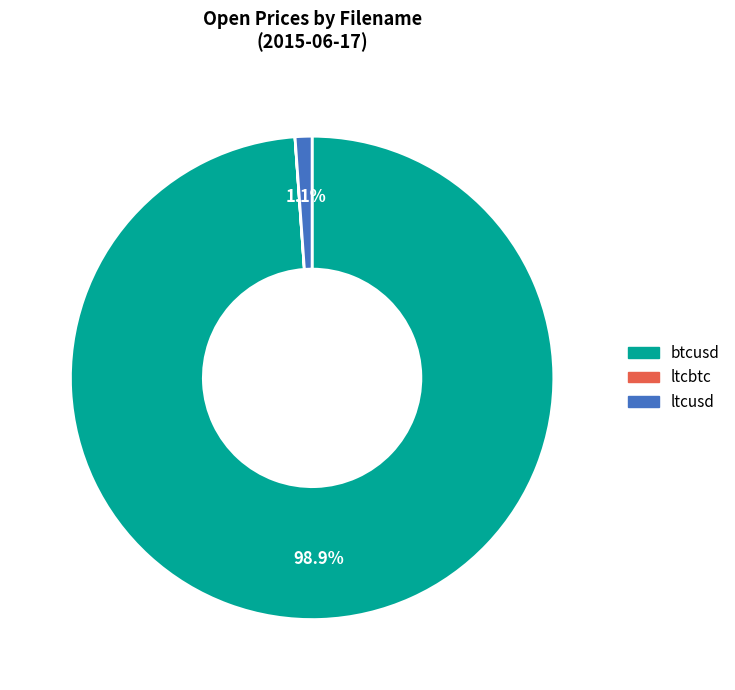

Is the sum of ltcusd and btcusd greater than half?

Yes